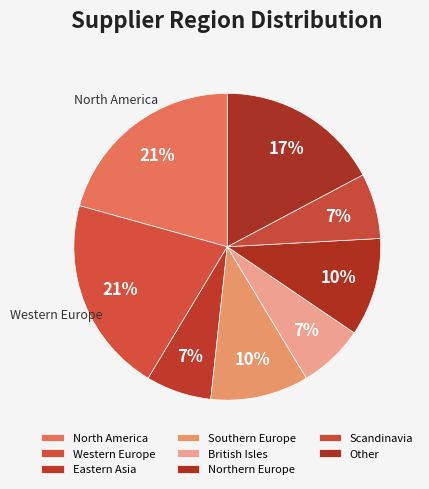

Rank the categories by value from highest to lowest.

North America, Western Europe, Other, Southern Europe, Northern Europe, Eastern Asia, British Isles, Scandinavia